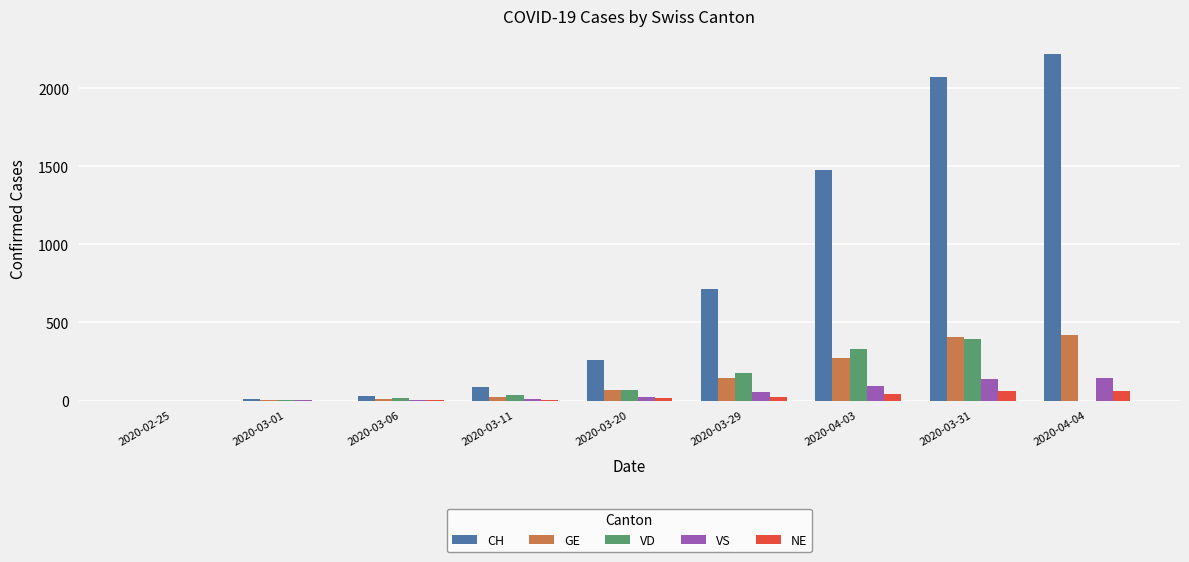

What is the sum of all NE values?

201